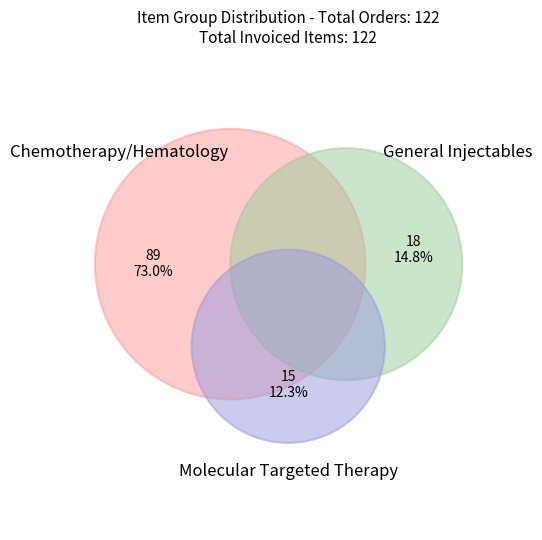

Rank the categories by value from highest to lowest.

Chemotherapy/Hematology, General Injectables, Molecular Targeted Therapy